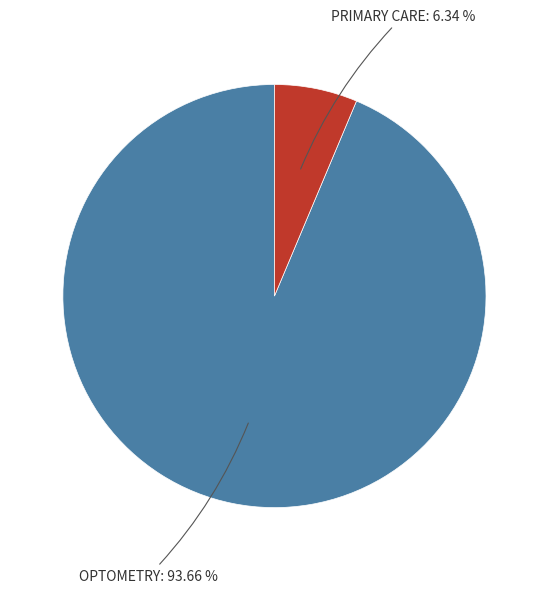

Is it true that PRIMARY CARE is 6% of the pie?

True